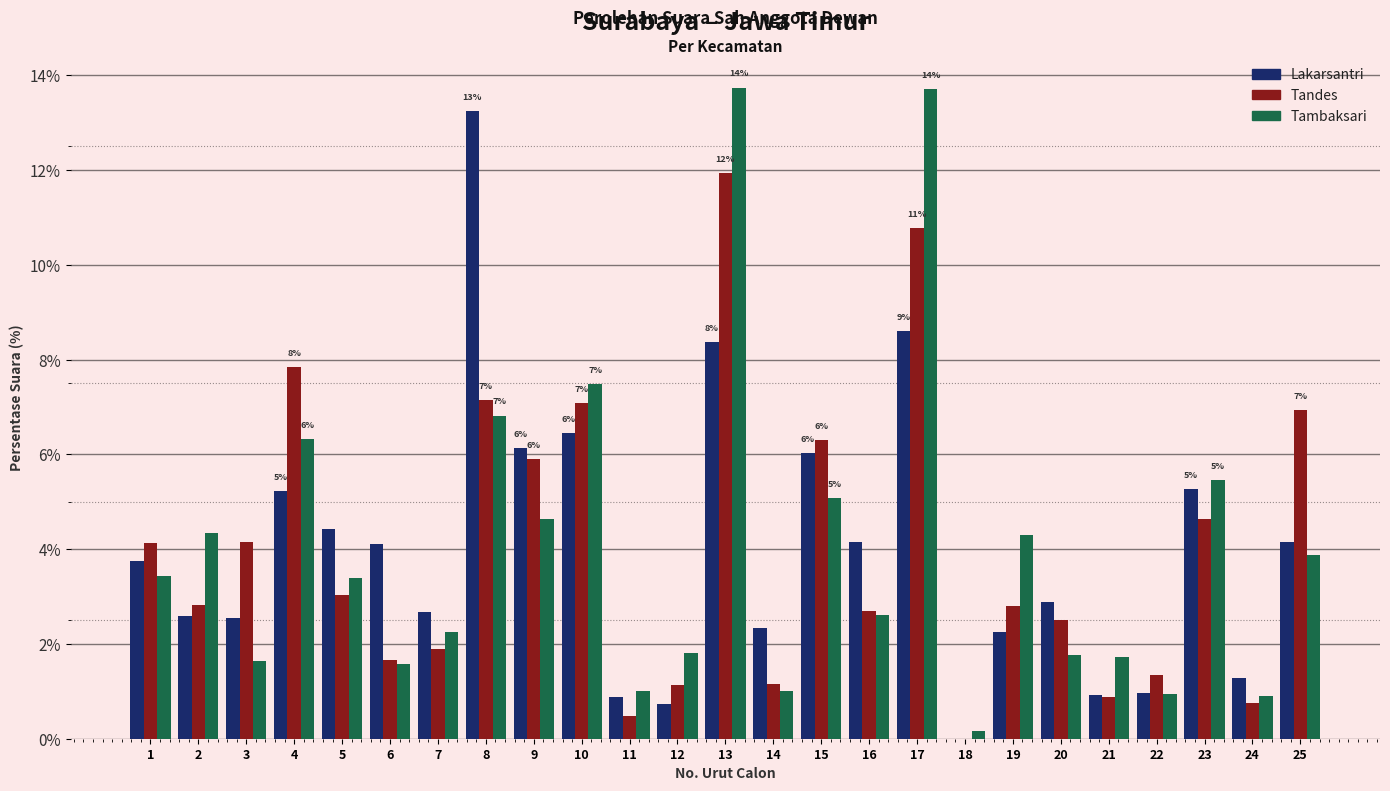

Is the value of Tambaksari at 8 greater than the value of Lakarsantri at 17?

No